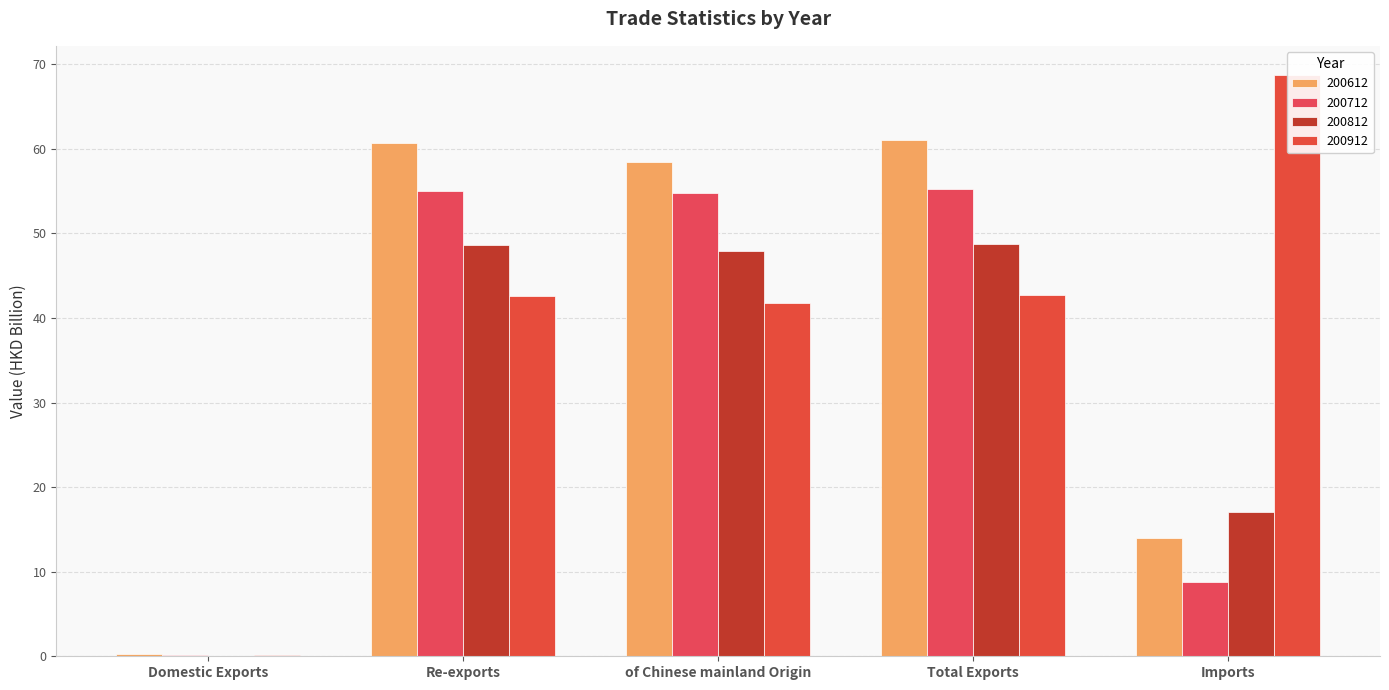

How many data points in 200912 are less than 42?

2